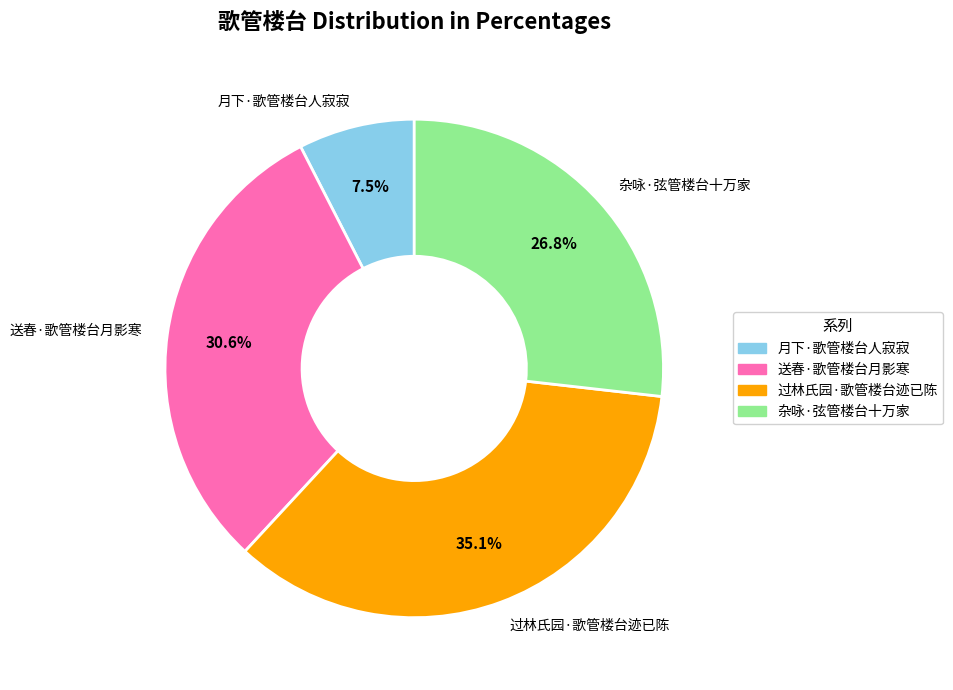

To the nearest percent, what is the difference between the largest and smallest slice percentages?

28%